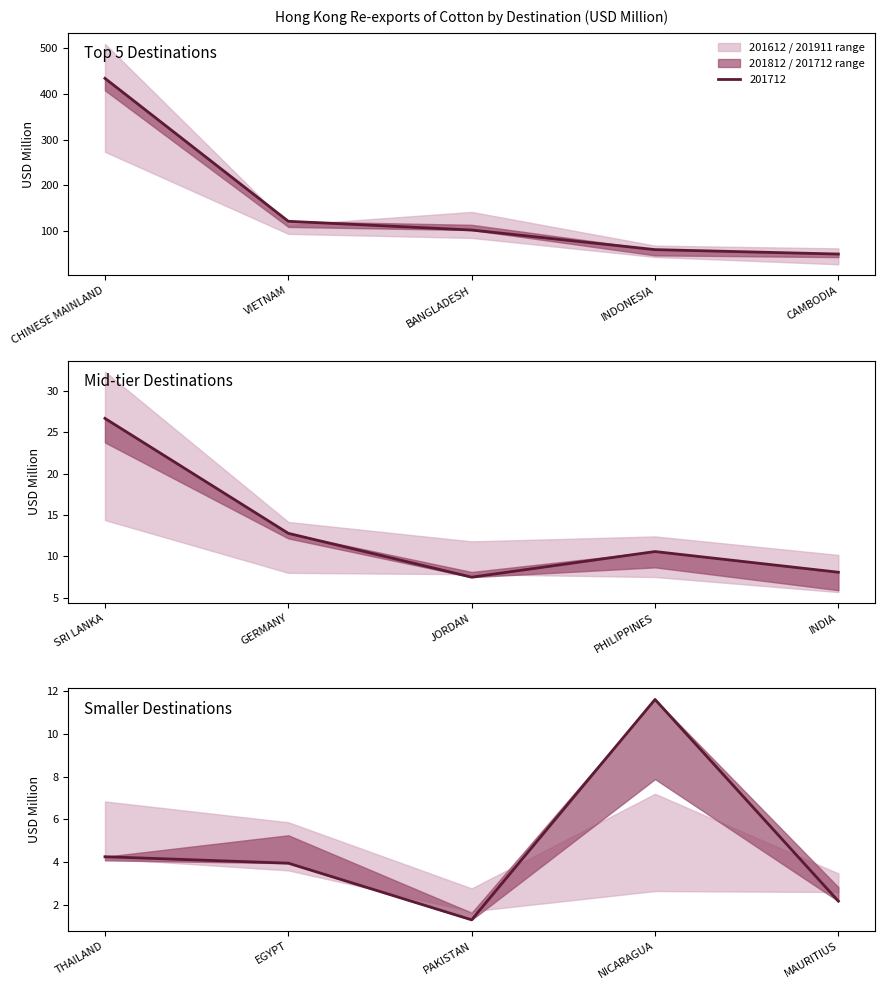

True or false: 201712 has a value of 64.0 at BANGLADESH.

False